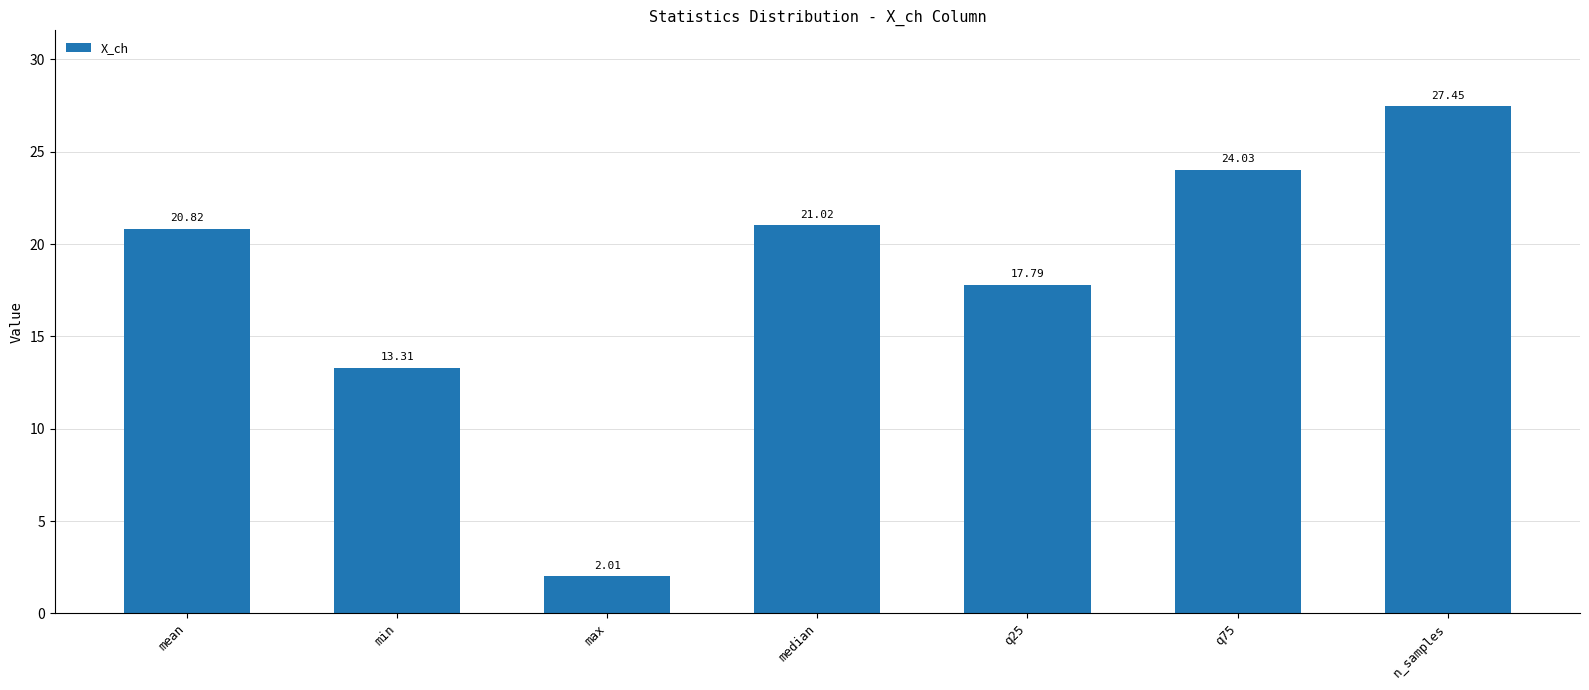

What value does the data have at q75?

24.0